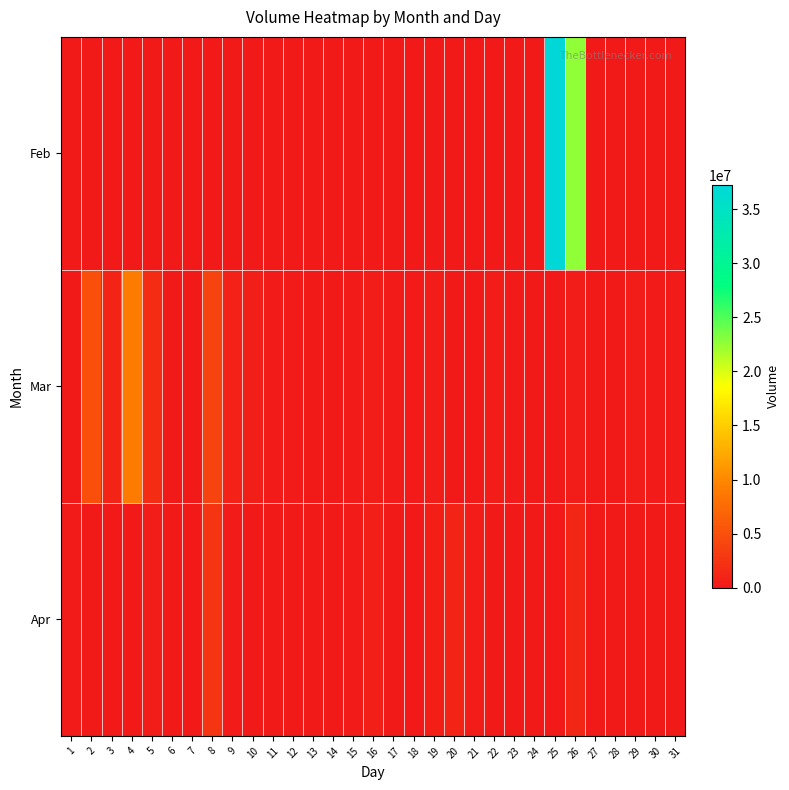

How many data points does each series have?

31